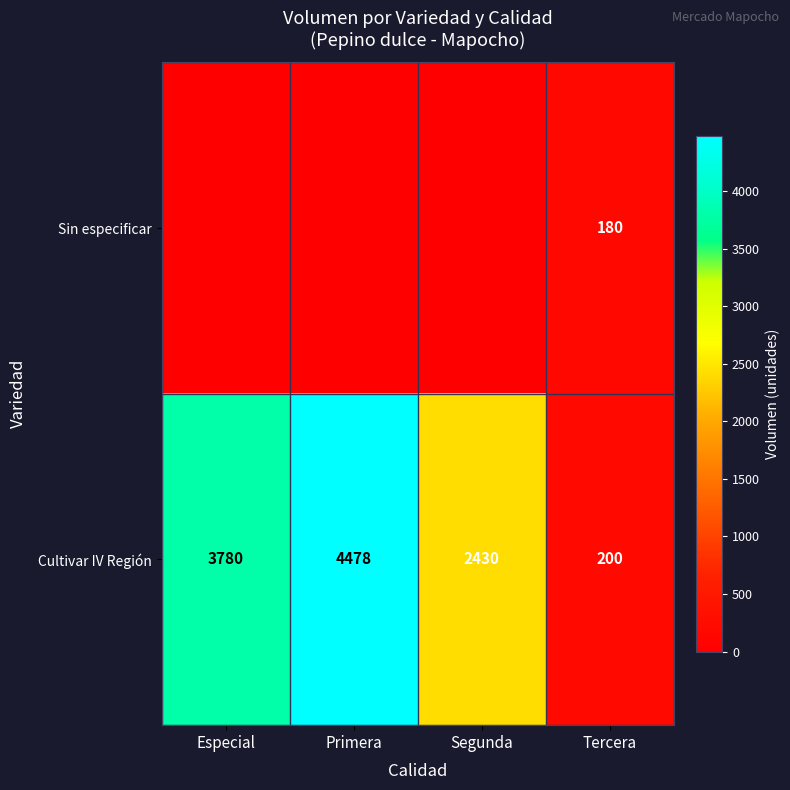

What value does the Cultivar IV Región series have at Segunda, to the nearest 50?

2450